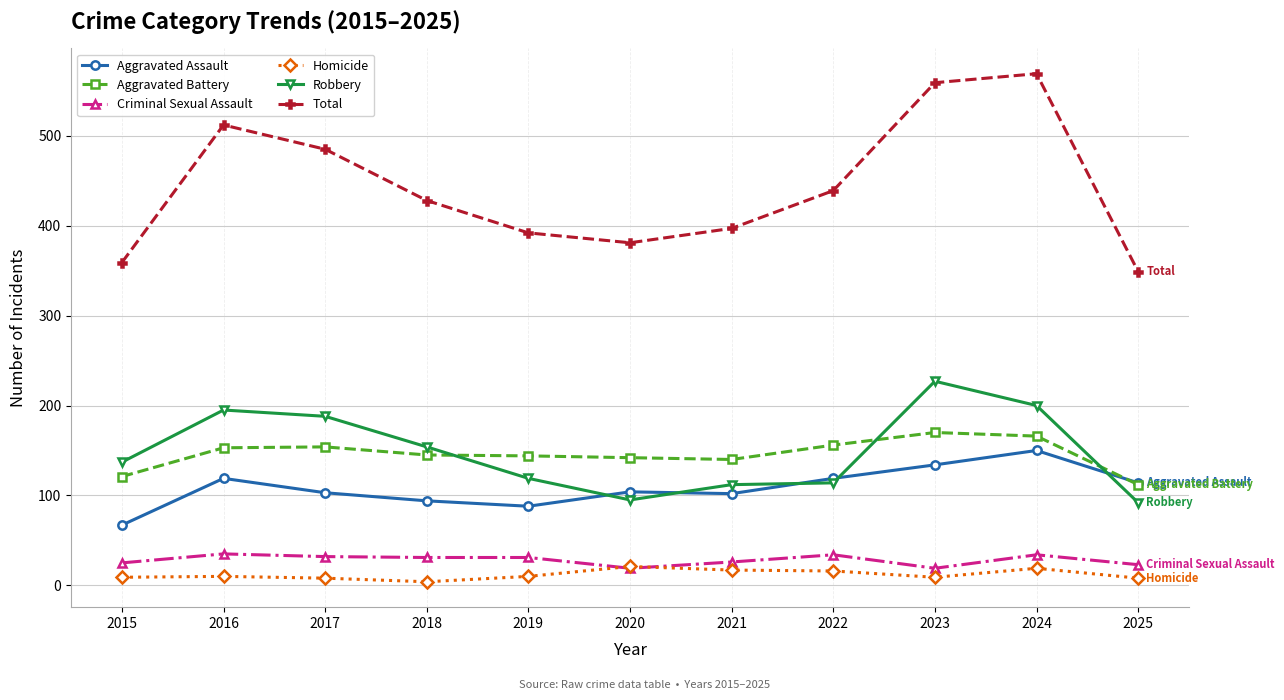

True or false: Total and Criminal Sexual Assault intersect in this chart.

False